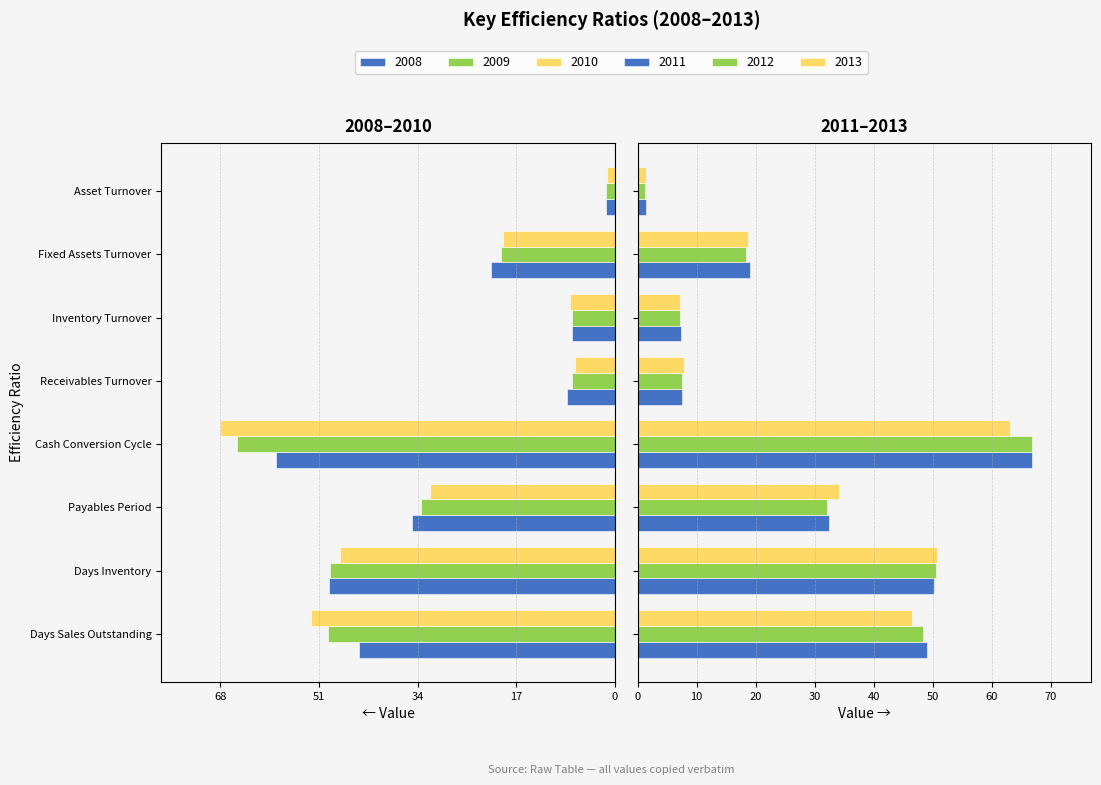

How many data points in 2008 are less than -21?

5